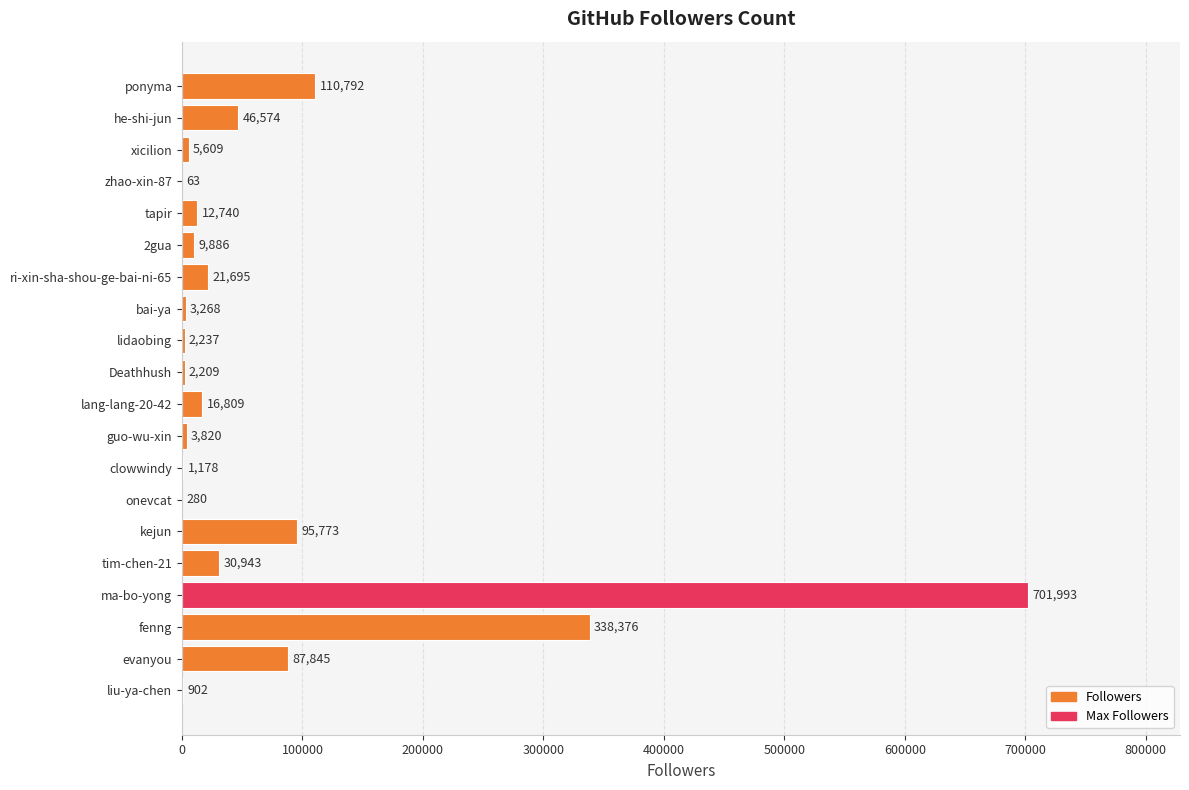

The value at he-shi-jun is 46574. True or false?

True